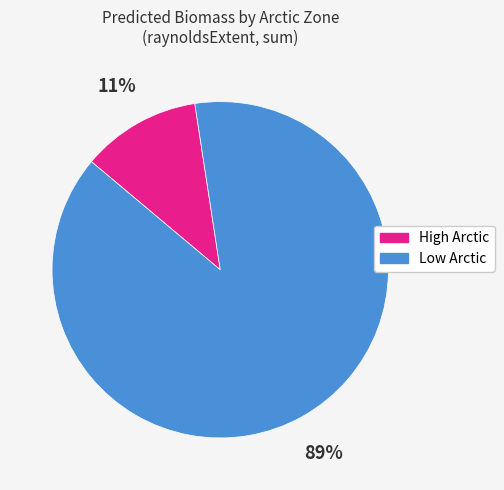

Approximately how many times larger is the value at High Arctic compared to Low Arctic?

0.1